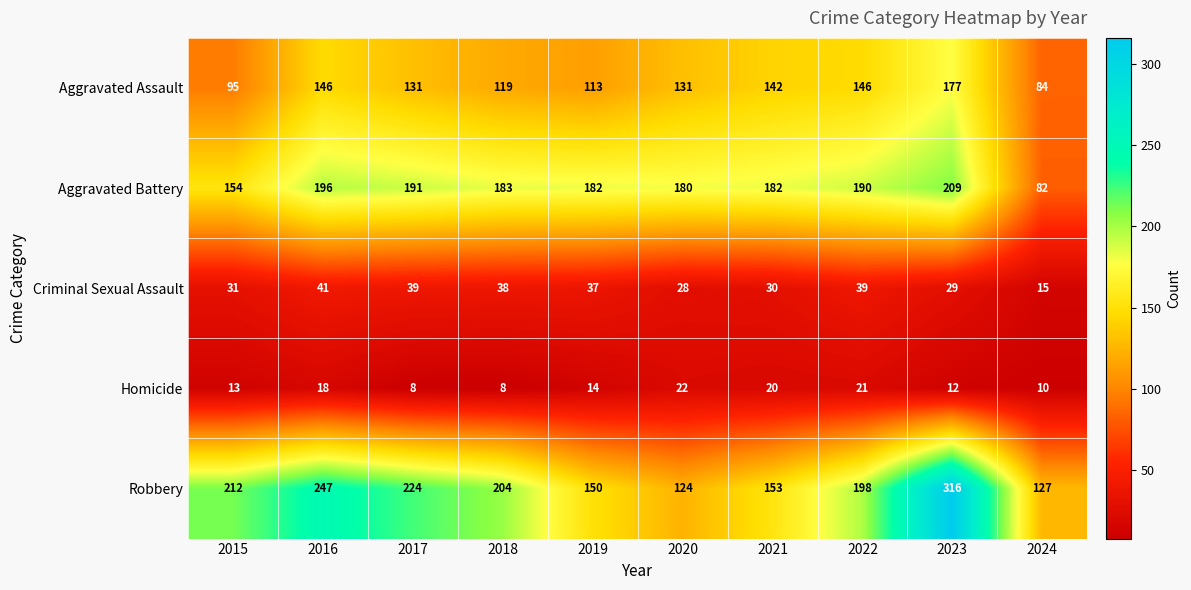

What is the sum of all Robbery values?

1955